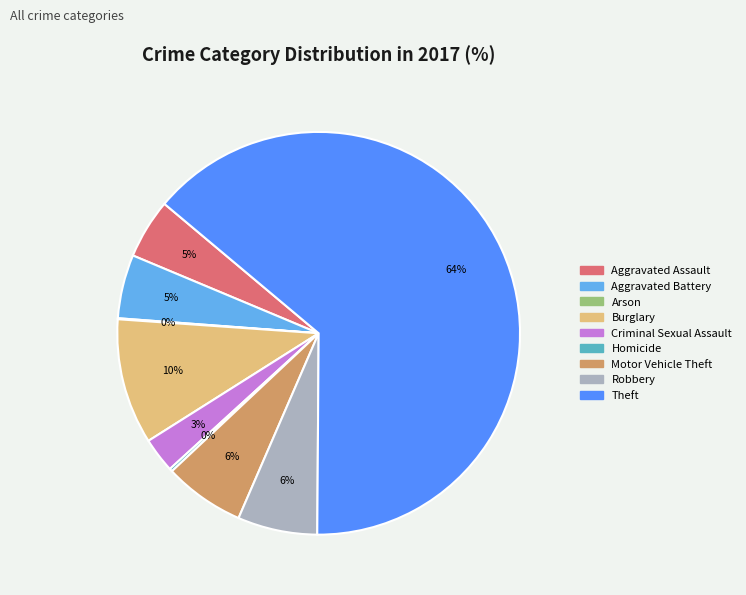

To the nearest percent, what is the combined percentage of Criminal Sexual Assault and Aggravated Battery?

8%